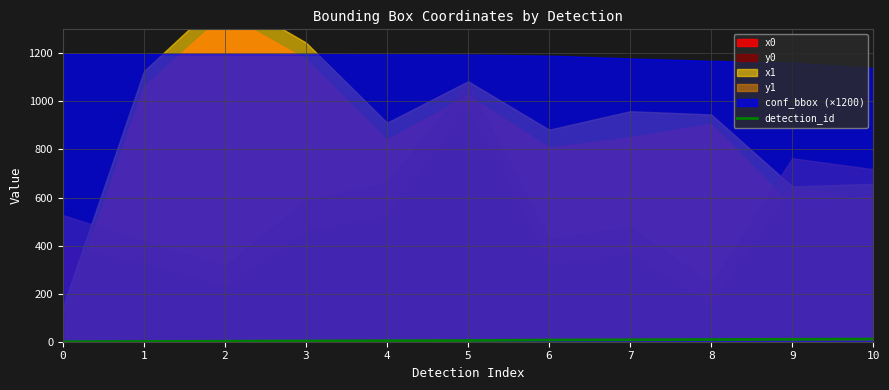

What is the average value?

5